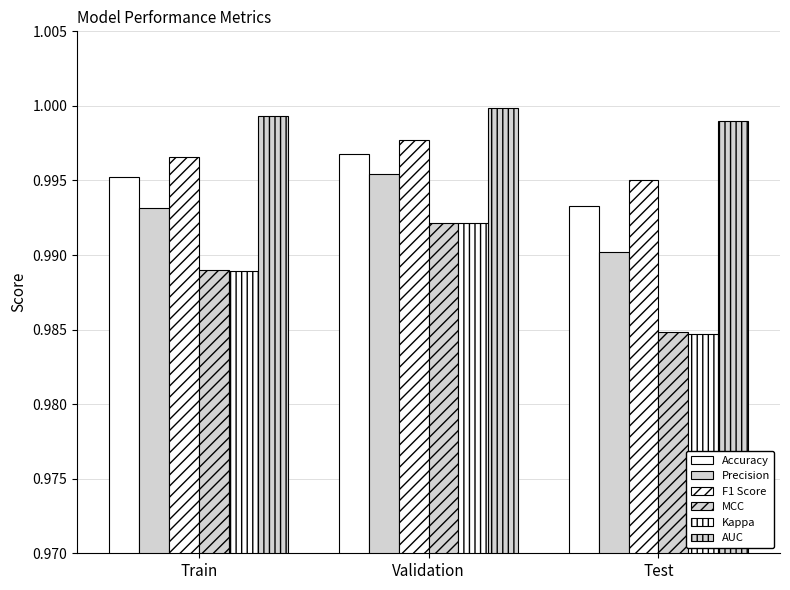

Is it true that F1 Score equals 1.0 at Test?

True